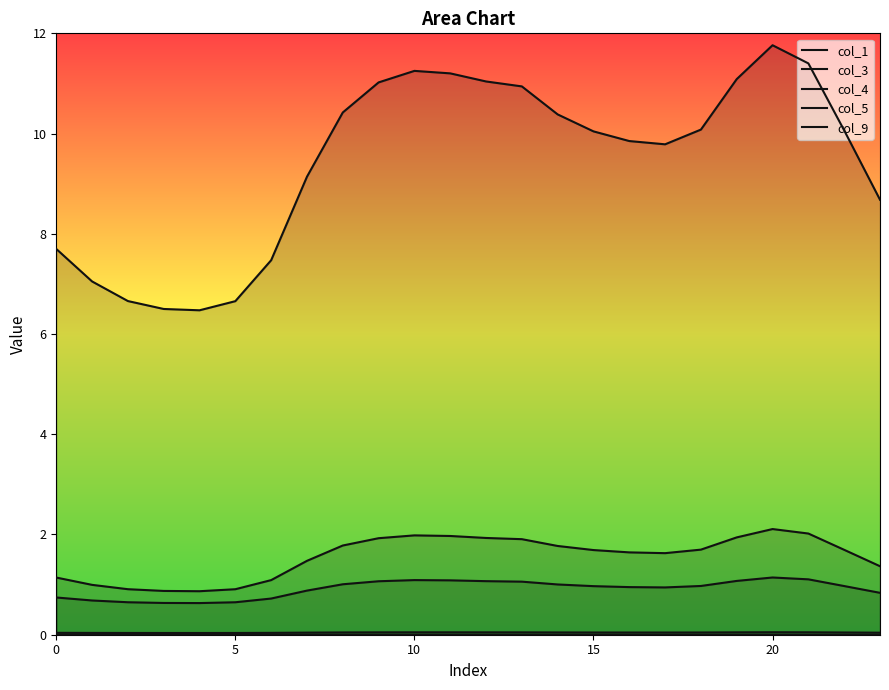

Is it true that col_3 equals 0.0 at 11?

False